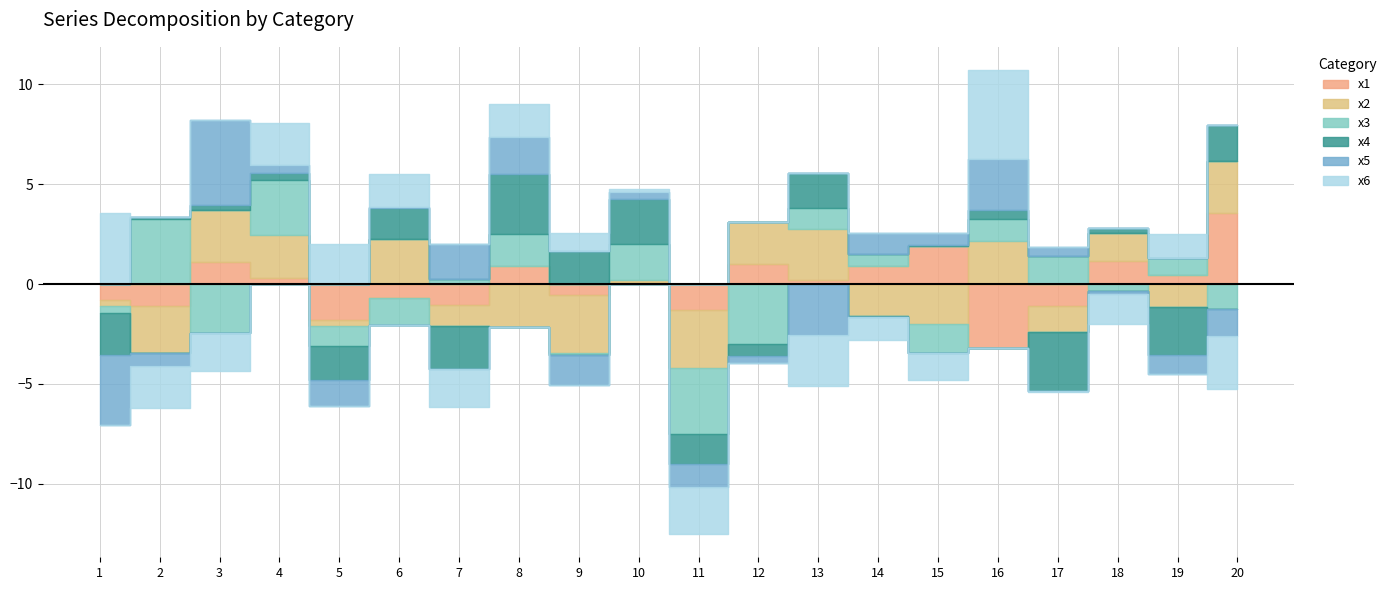

What are all the series names shown in the legend?

x1, x2, x3, x4, x5, x6